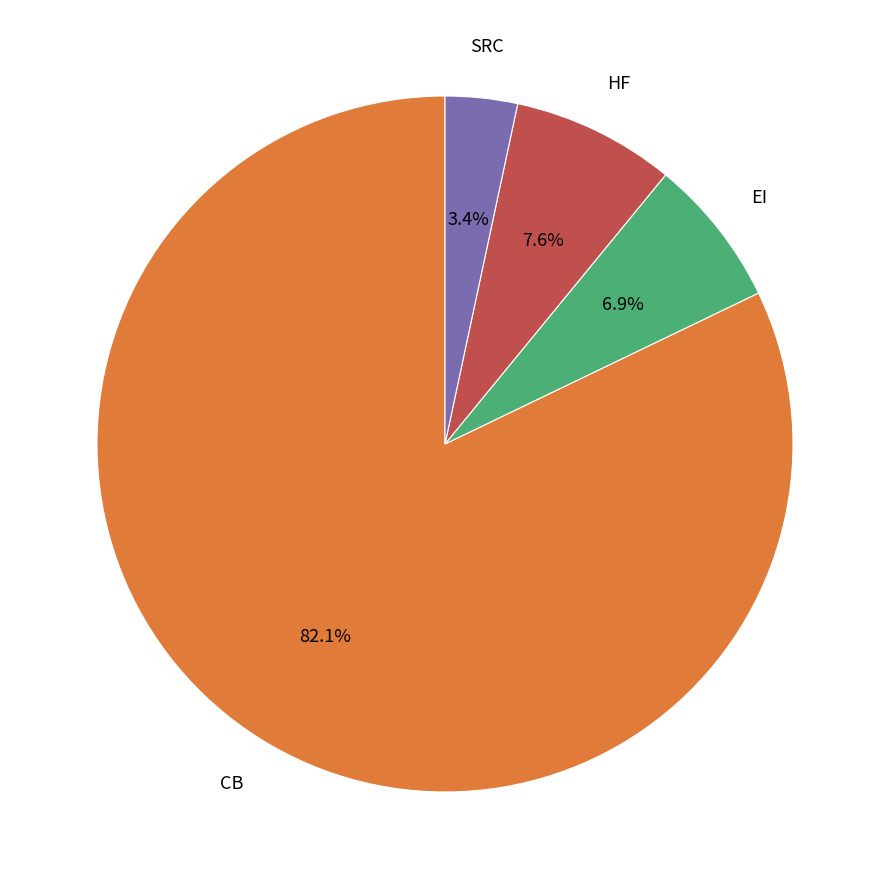

Is there a majority slice in this chart?

Yes